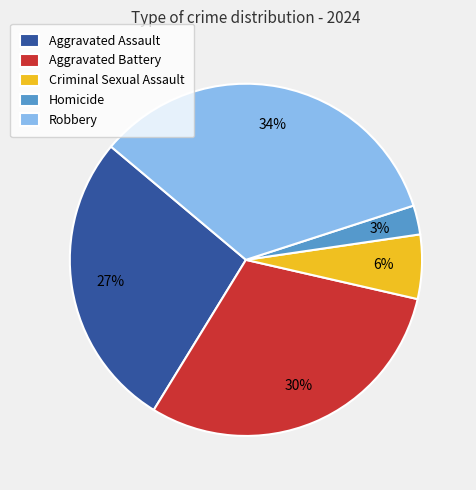

To the nearest percent, what percentage of the pie is Aggravated Assault?

27%